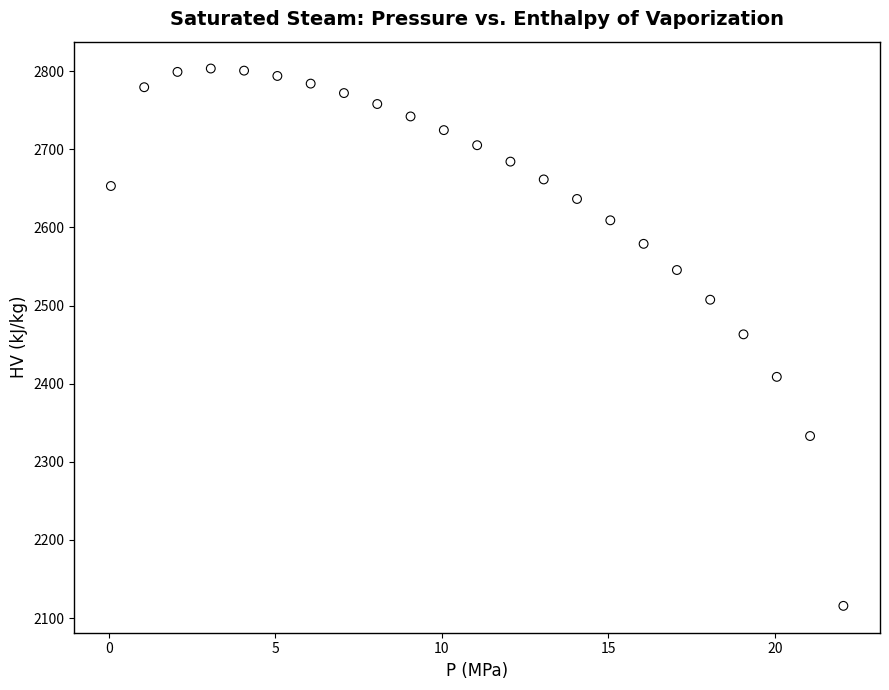

What is the range of X values (max minus min)?

22.0